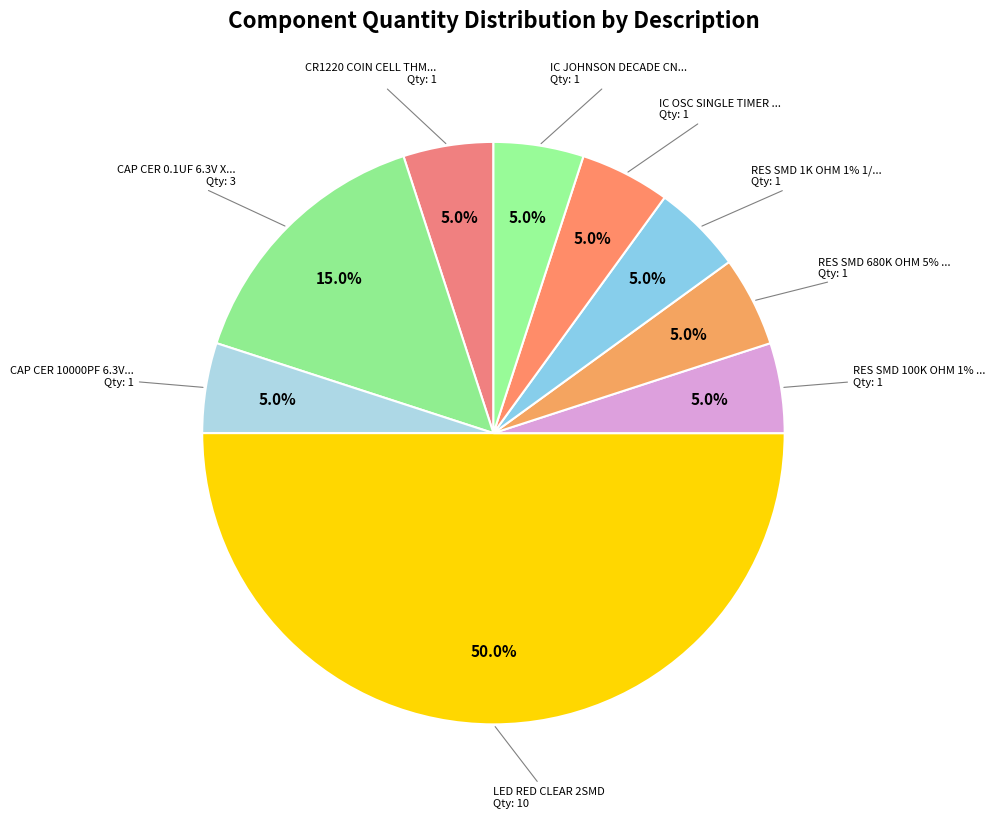

Which slice is the smallest?

CR1220 COIN CELL THM RETAINER